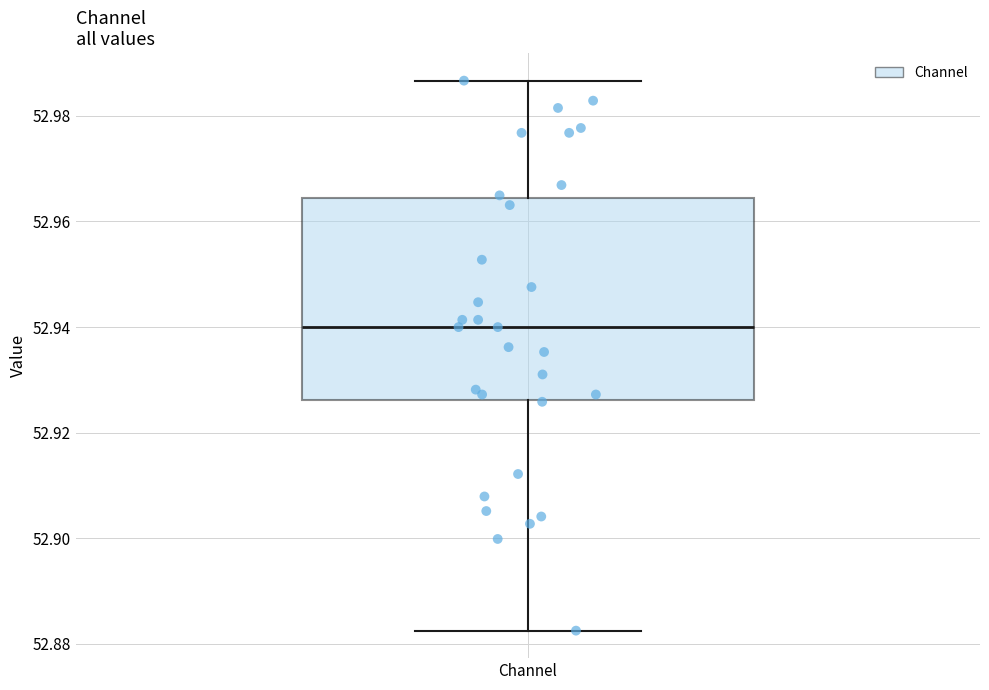

Transcribe this box plot: give where the median line is, the range the box spans, and where the two whiskers end, as read against the y-axis. The values are not printed on the chart, so give them approximately, as read against the axis.

median 52.940, box 52.926 to 52.964, whiskers 52.882 to 52.986